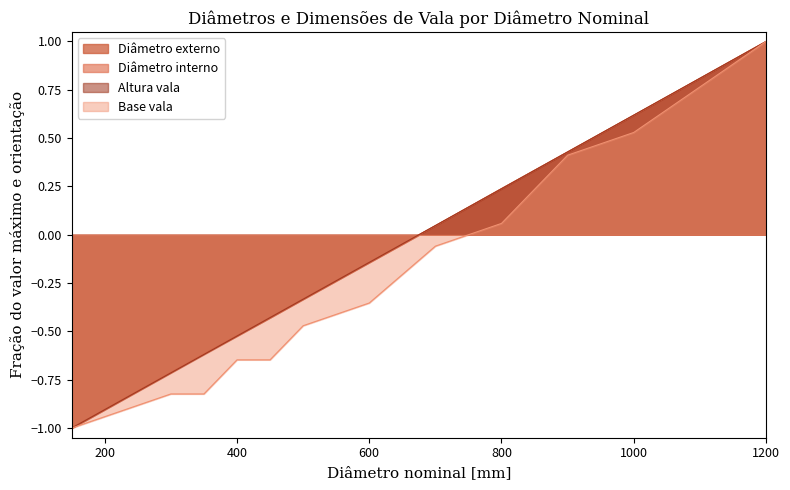

What is the sum of all Altura vala values?

-3.1